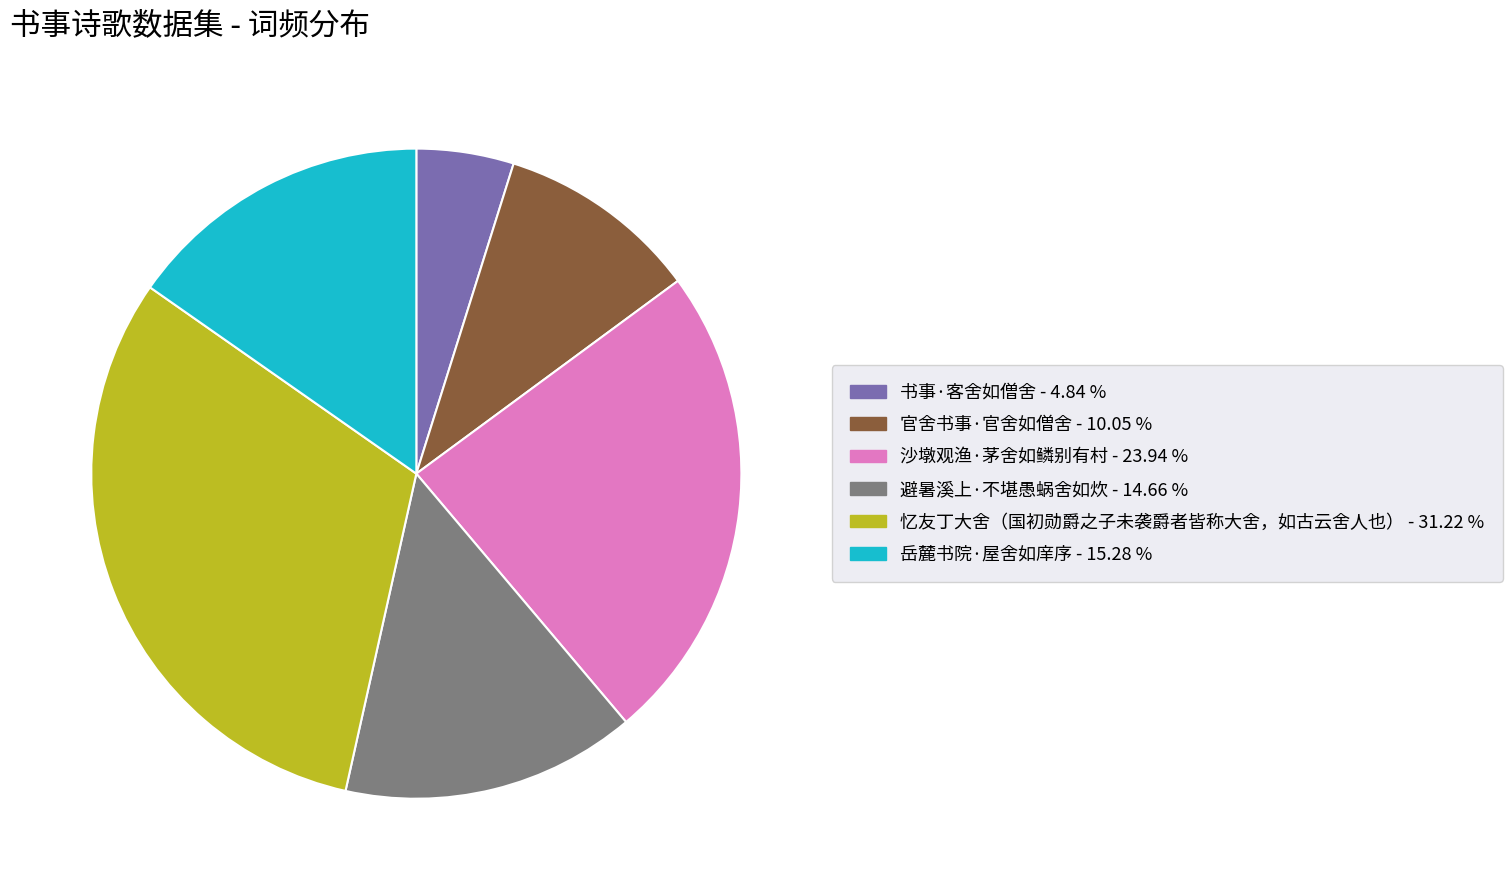

Is the sum of 官舍书事·官舍如僧舍 and 沙墩观渔·茅舍如鳞别有村 greater than half?

No